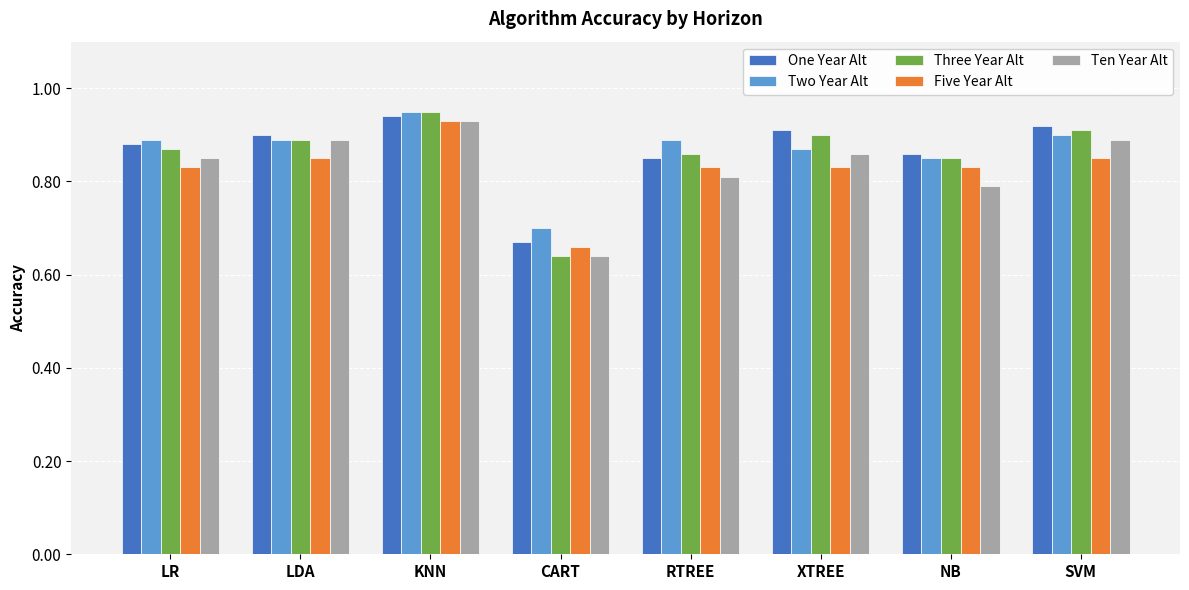

The value of Two Year Alt at NB is 1.2. True or false?

False